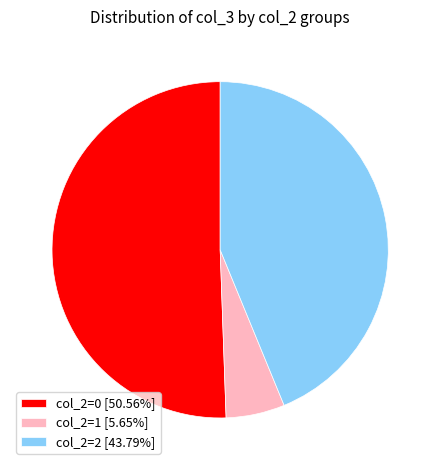

Count the number of slices in the pie.

3